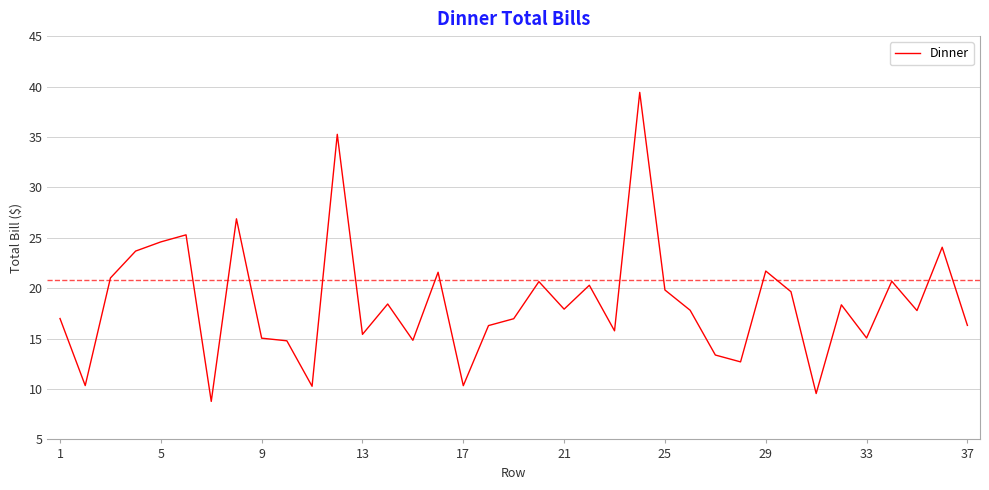

What is the minimum value shown in the chart?

8.8